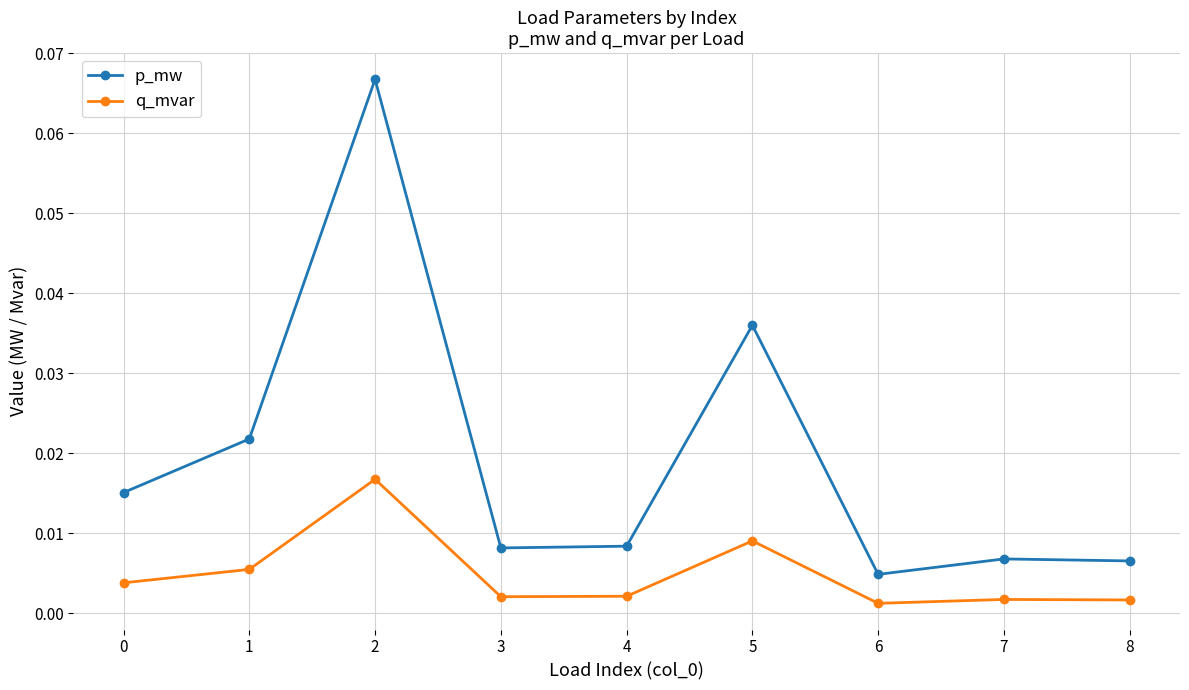

At which category does p_mw reach its first local peak?

2